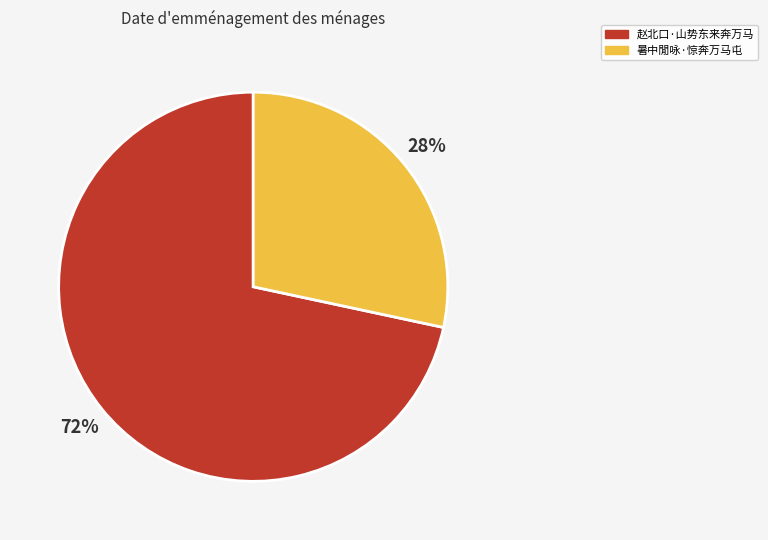

True or false: 暑中閒咏·惊奔万马屯 accounts for 28% of the total.

True